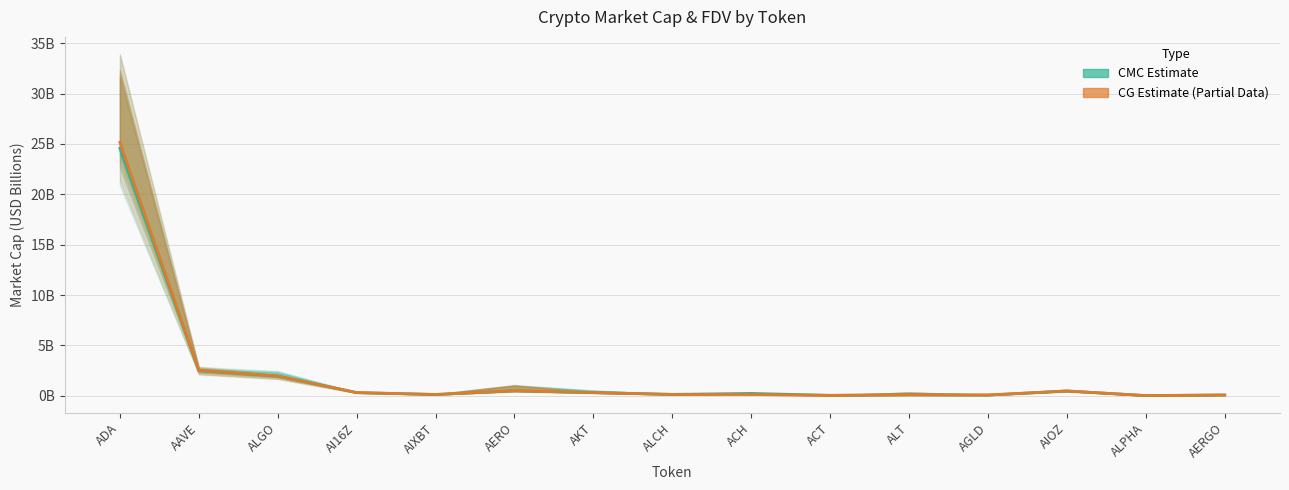

Which category has the highest value across all series?

ADA